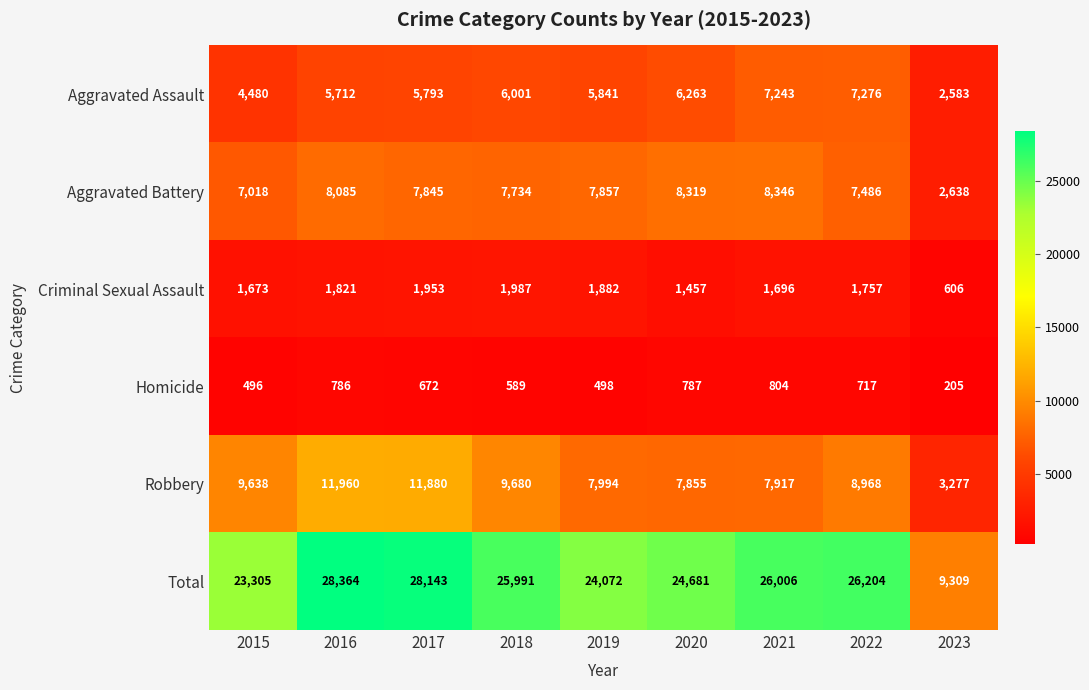

List the labels in order of Aggravated Assault value, largest first.

2022, 2021, 2020, 2018, 2019, 2017, 2016, 2015, 2023